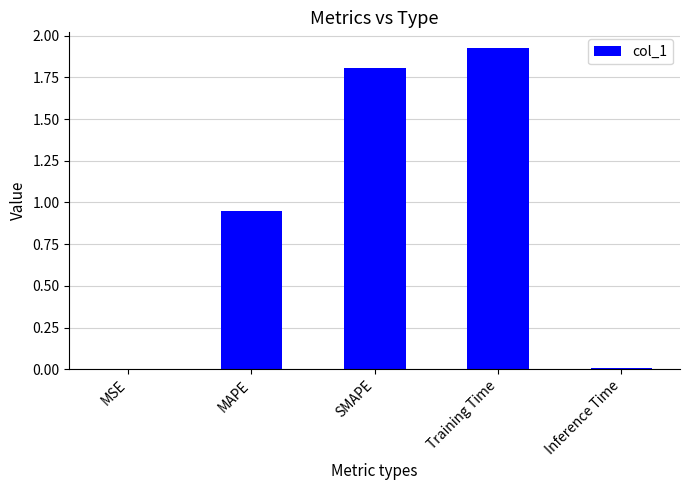

The value at SMAPE is 1.8. True or false?

True